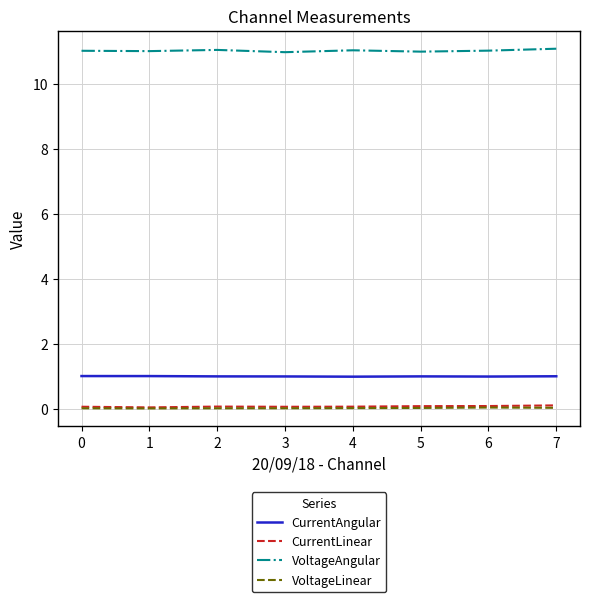

True or false: VoltageAngular and CurrentLinear cross at least once.

False